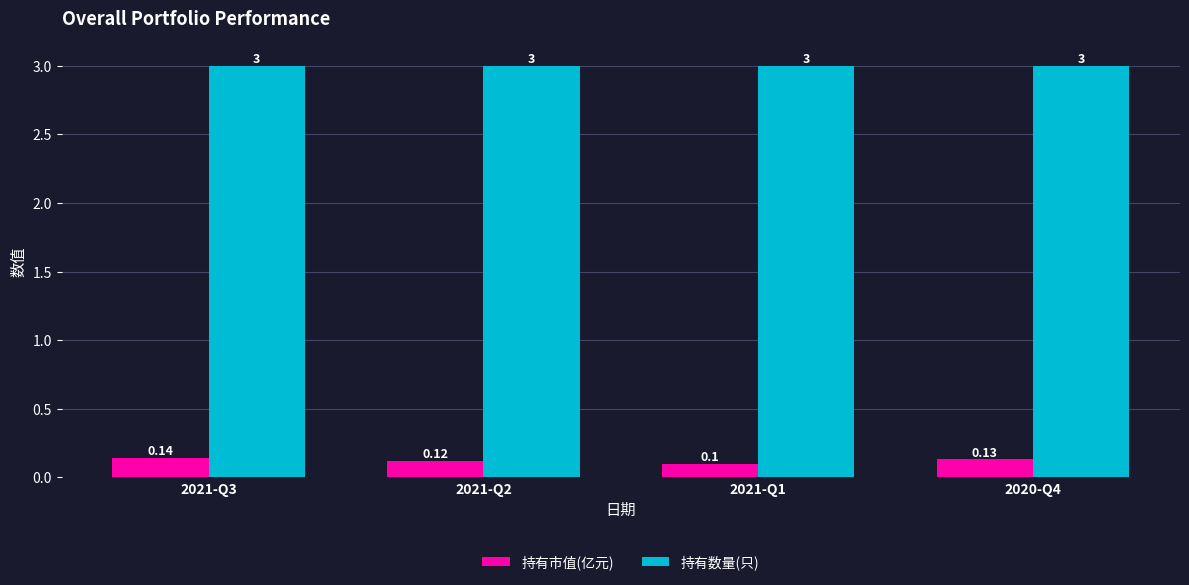

Rank the series at 2021-Q1 from lowest to highest value.

持有市值(亿元), 持有数量(只)